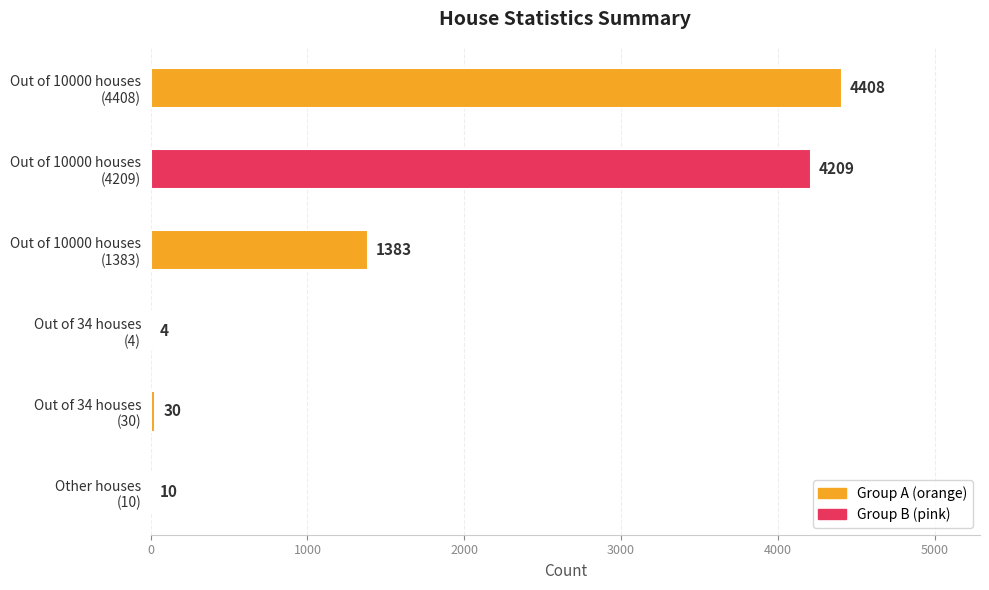

What is the maximum value shown in the chart?

4408